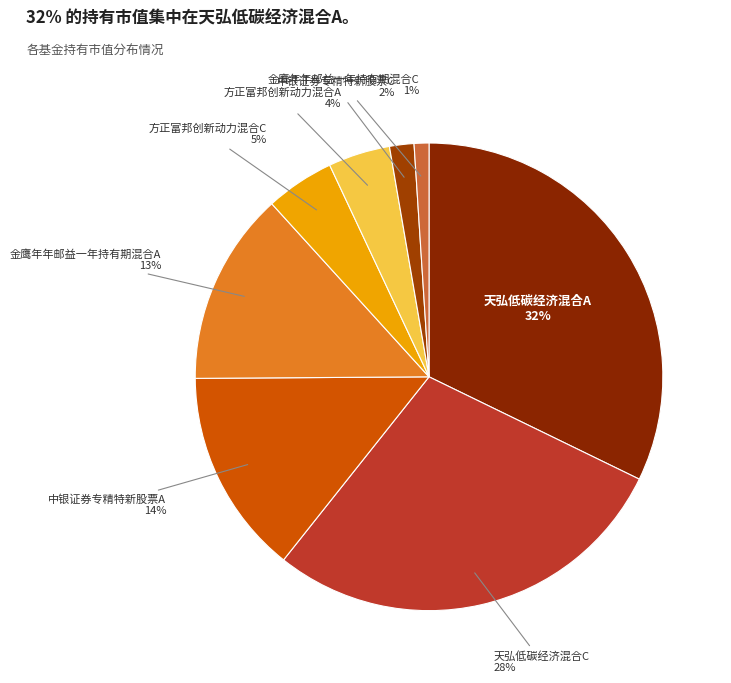

What percentage is the 中银证券专精特新股票A slice, to the nearest percent?

14%